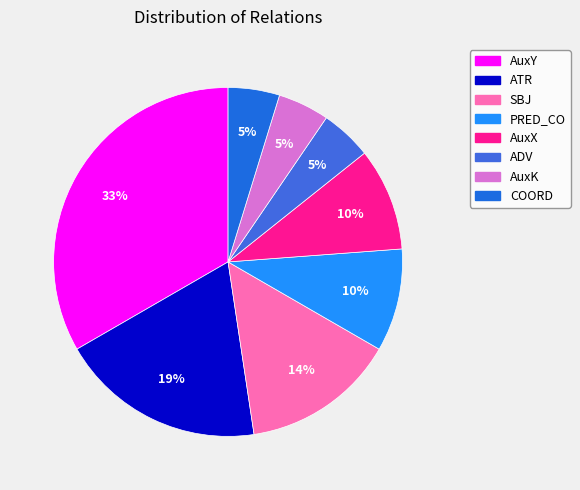

How many segments does this pie chart have?

8